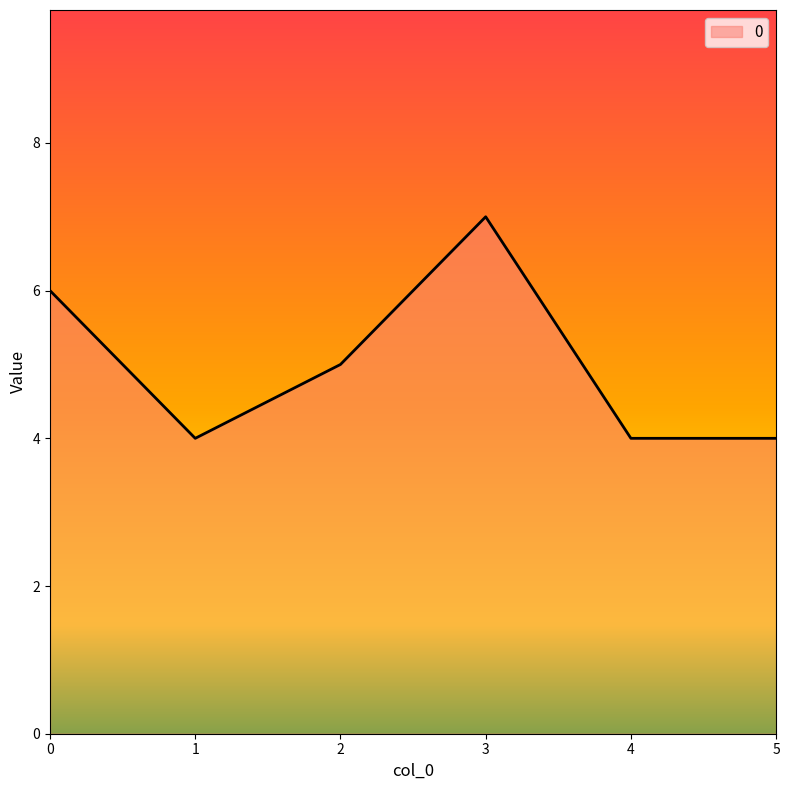

How many series are shown in this chart?

1